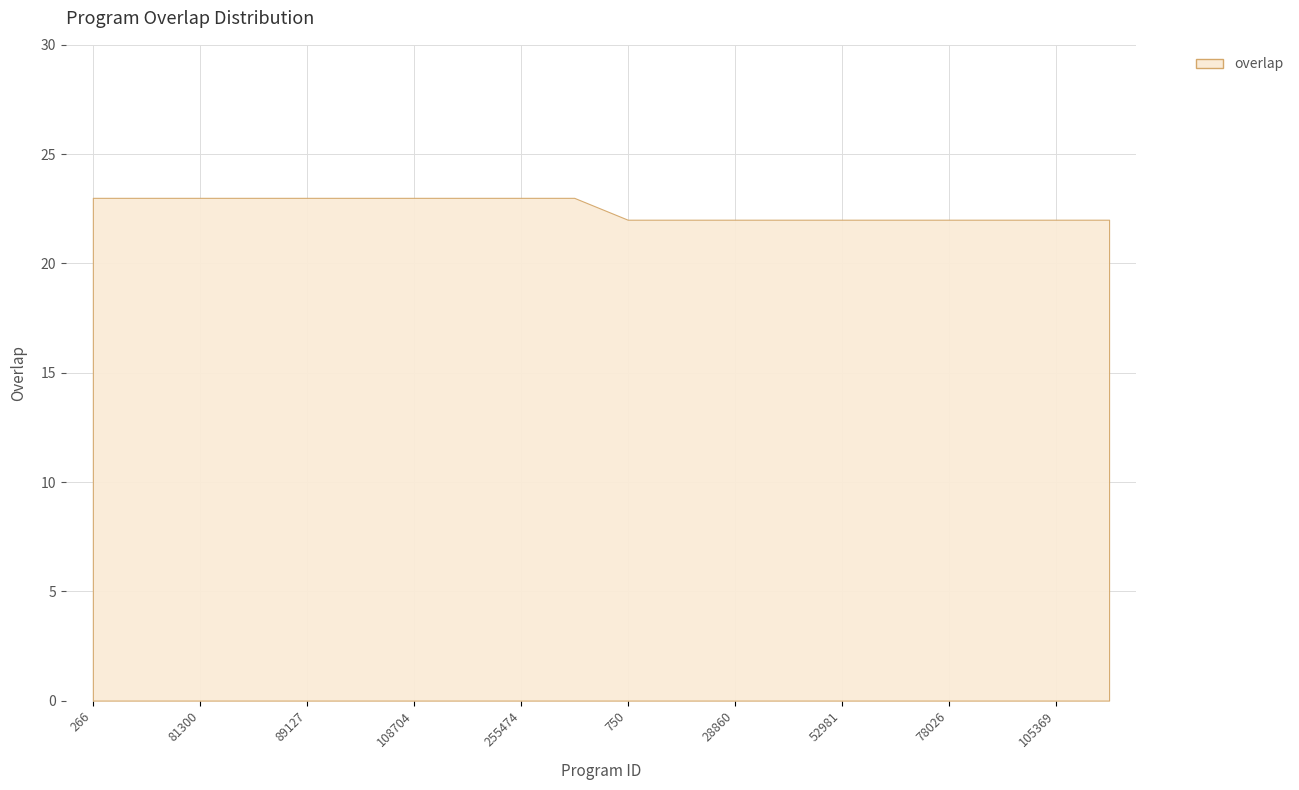

The chart shows a value of 32 at 78026. True or false?

False